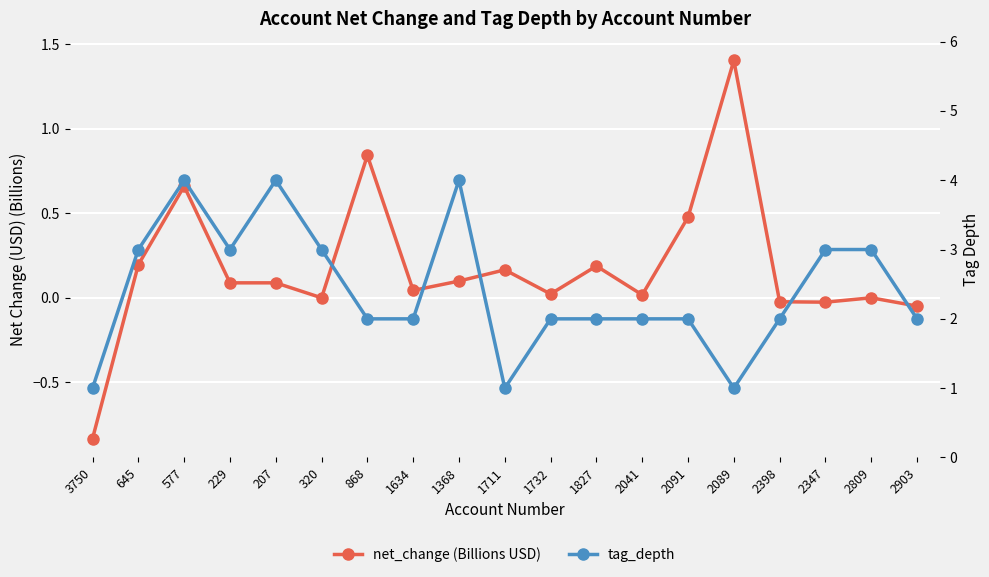

Where is net_change (Billions USD) nearest to the value 0?

320